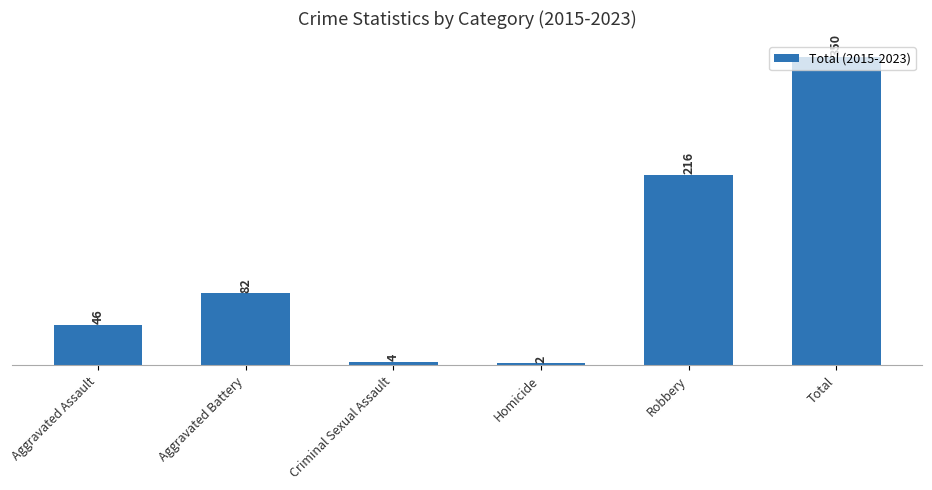

Reading right to left, transcribe all the data shown in this chart.

350	216	2	4	82	46